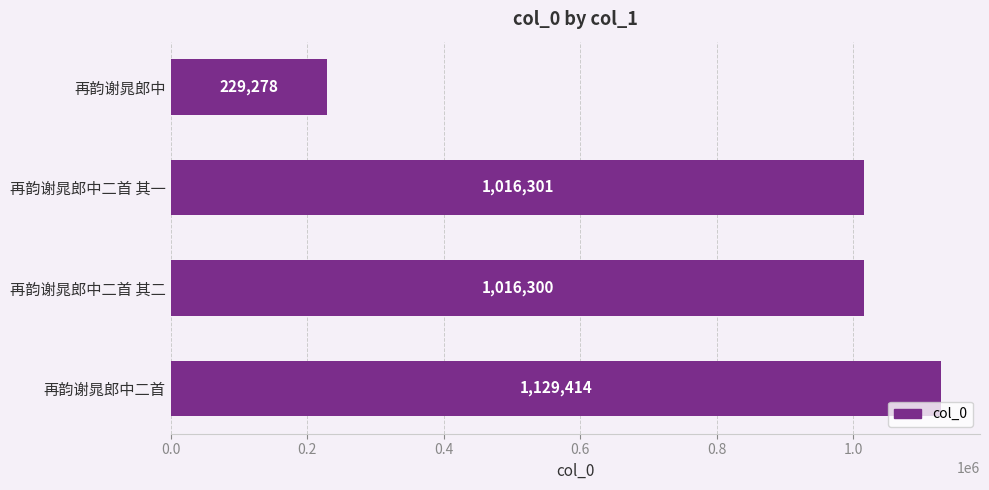

Approximately how many times larger is the value at 再韵谢晁郎中二首 其二 compared to 再韵谢晁郎中二首?

0.9